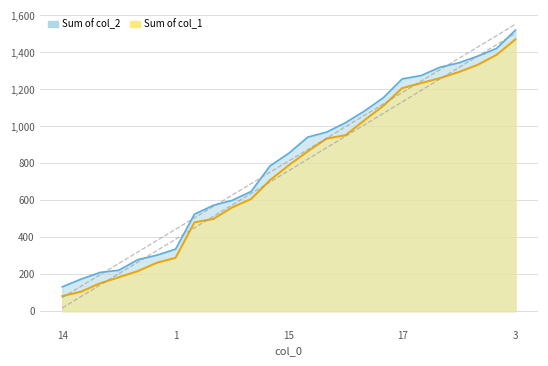

What is the value of the col_1 point at the 18th from the left?

1111